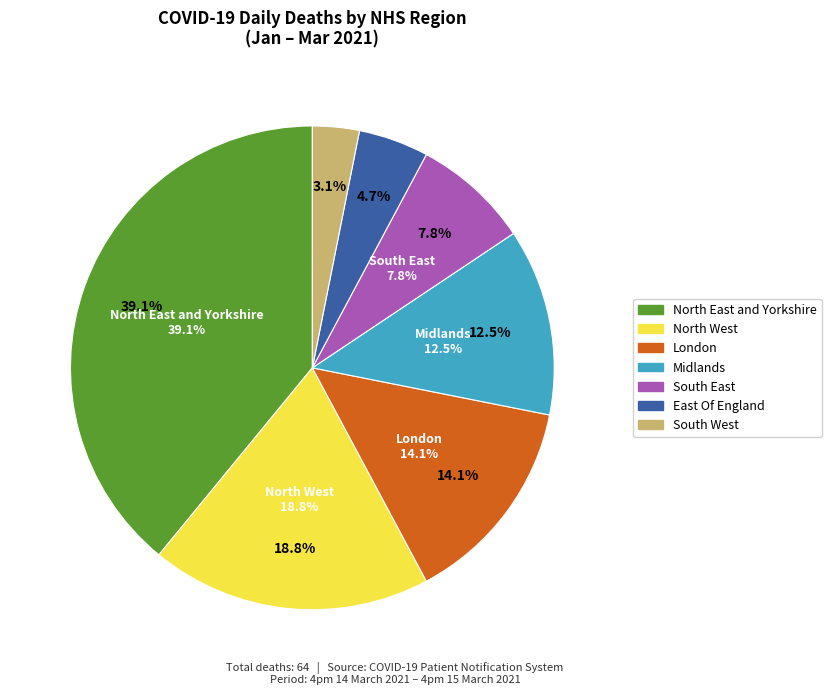

To the nearest percent, what is the average slice percentage?

14%